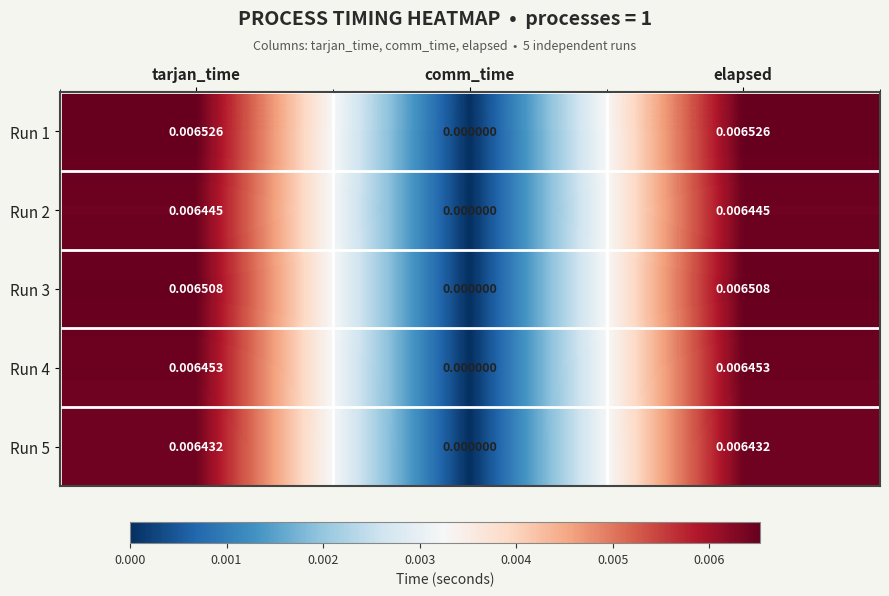

Is the value of Run 3 at tarjan_time greater than the value of Run 5 at tarjan_time?

Yes